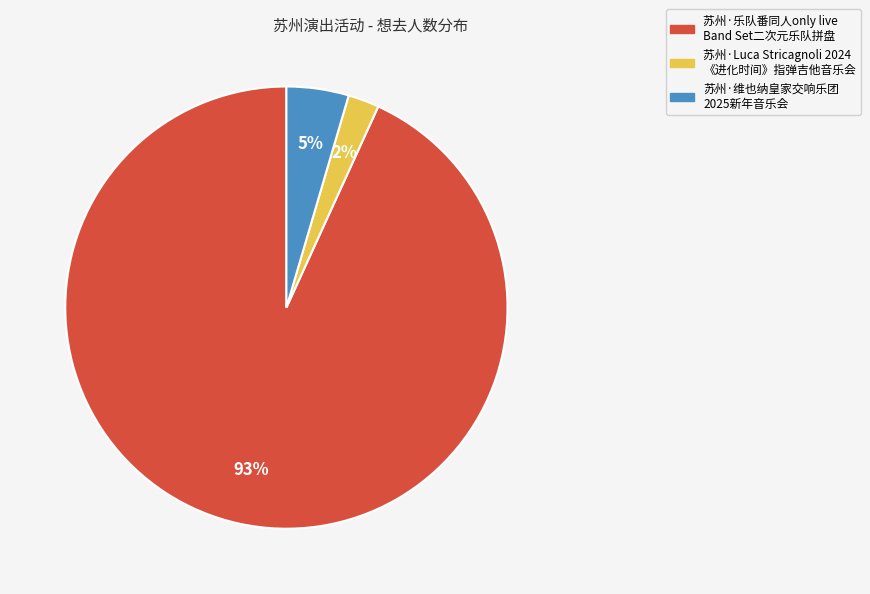

Is there any slice that represents more than half of the pie?

Yes